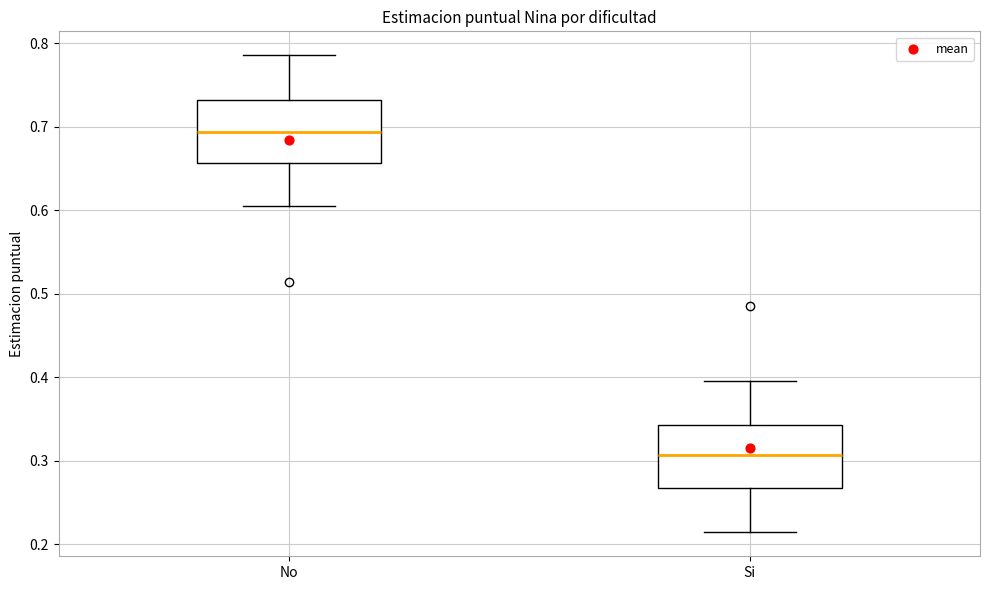

Where does the upper whisker of the box for Si end on the y-axis? The values are not printed on the chart, so give them approximately, as read against the axis.

0.40